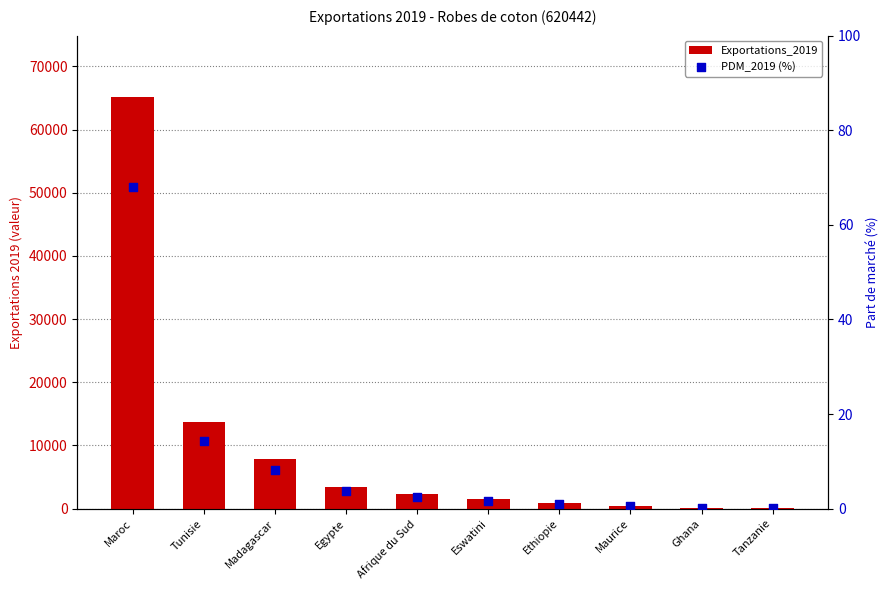

What are all the series names shown in the legend?

Exportations_2019, PDM_2019 (%)